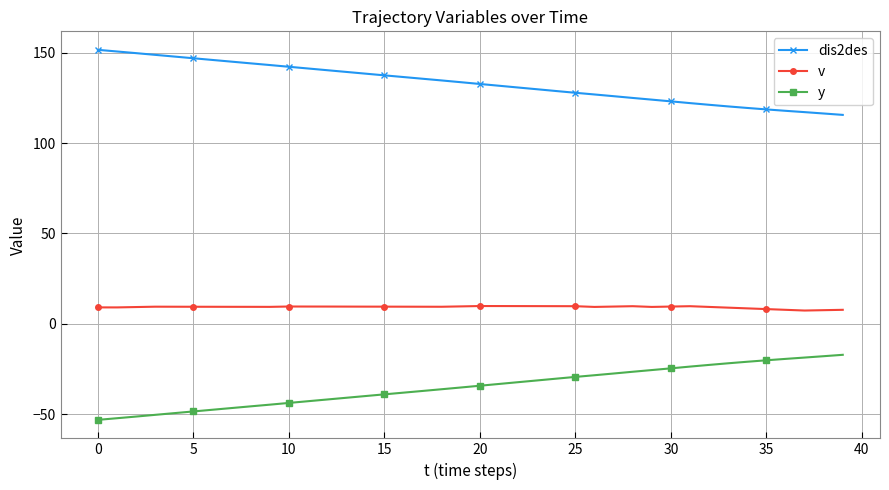

Rank the series by their maximum value, from highest to lowest.

dis2des, v, y